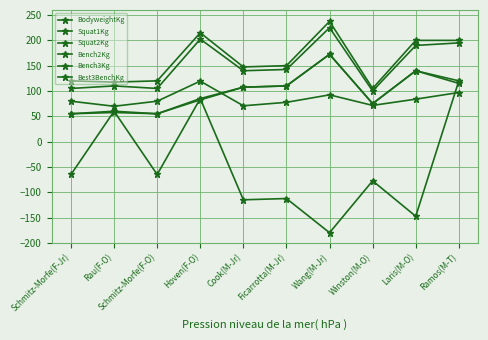

Does the chart display data point markers on the line(s)?

Yes